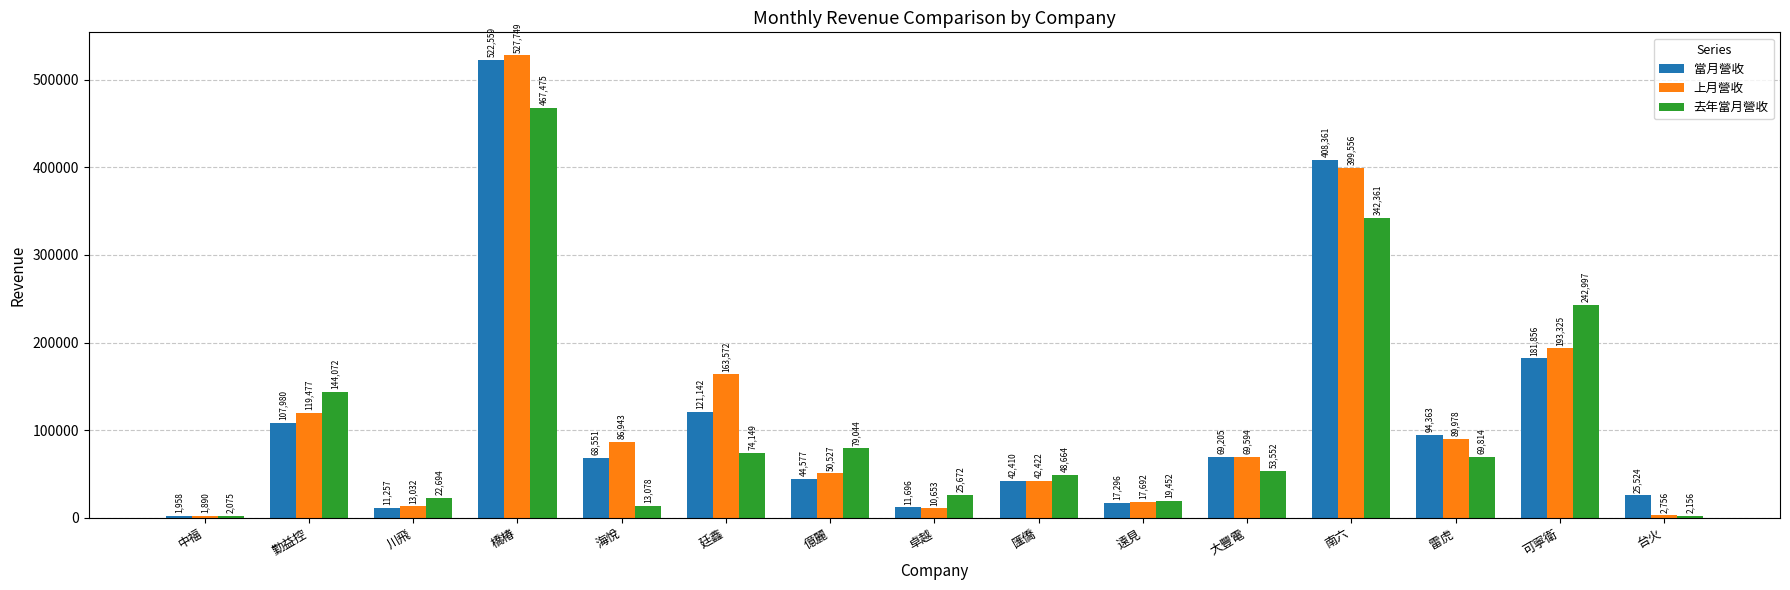

Is it true that 去年當月營收 equals 73009 at 匯僑?

False